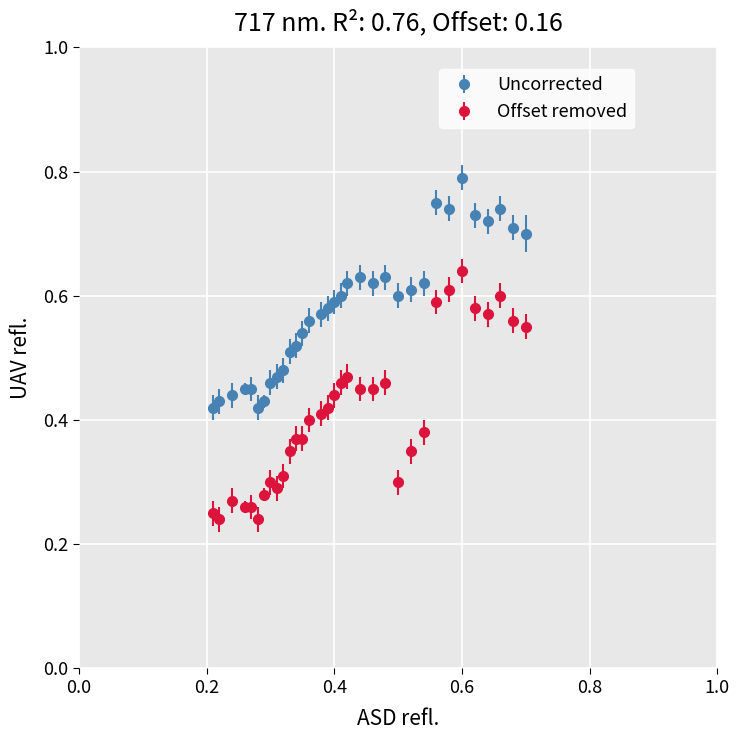

Which series has the largest range (max minus min)?

Offset removed